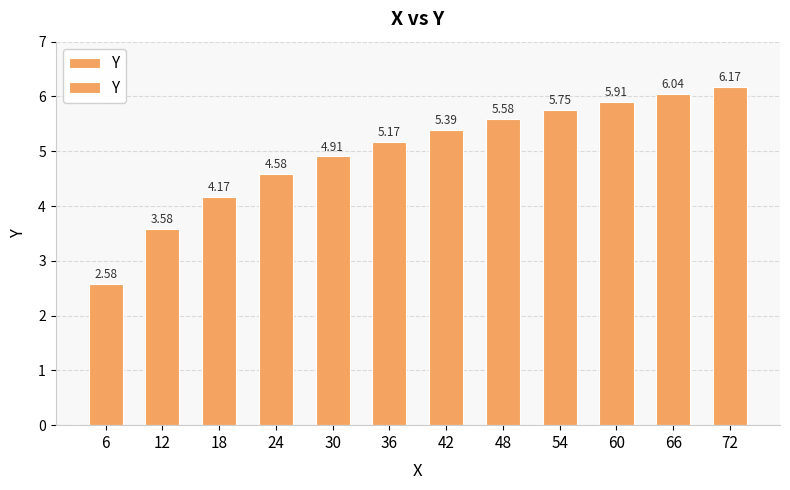

Which label corresponds to the largest value in the chart?

72